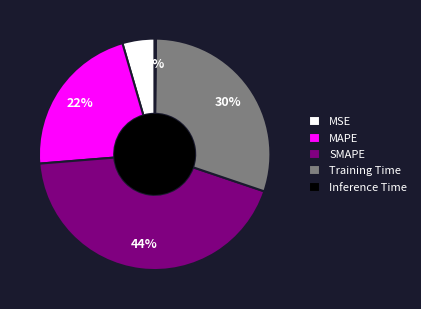

Between MAPE and Training Time, which is larger?

Training Time